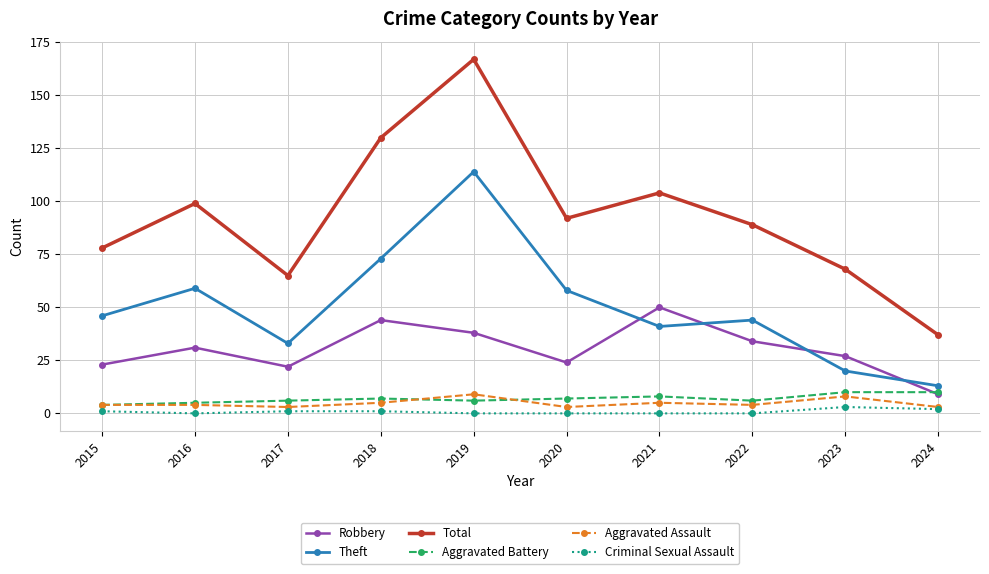

The value of Robbery at 2018 is 44. True or false?

True